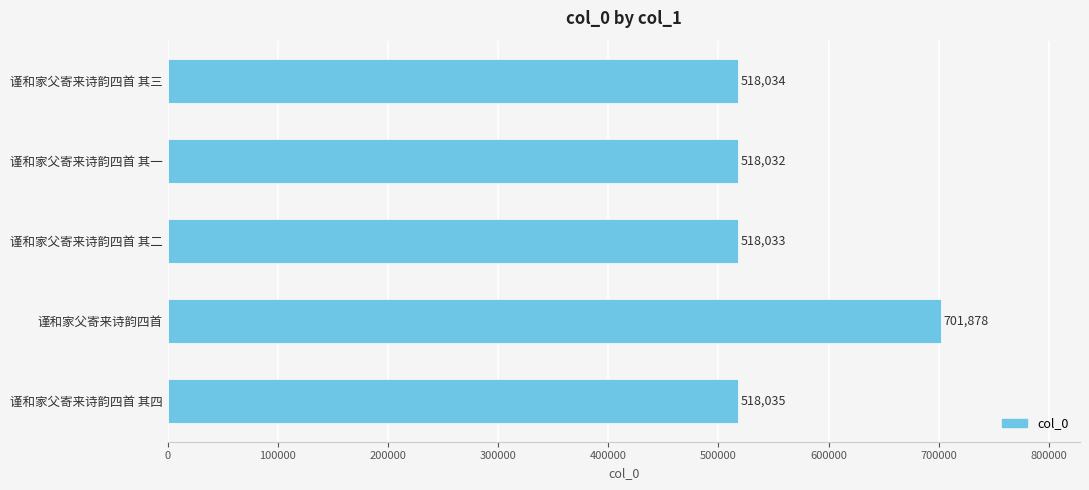

What is the sum of all values?

2774012